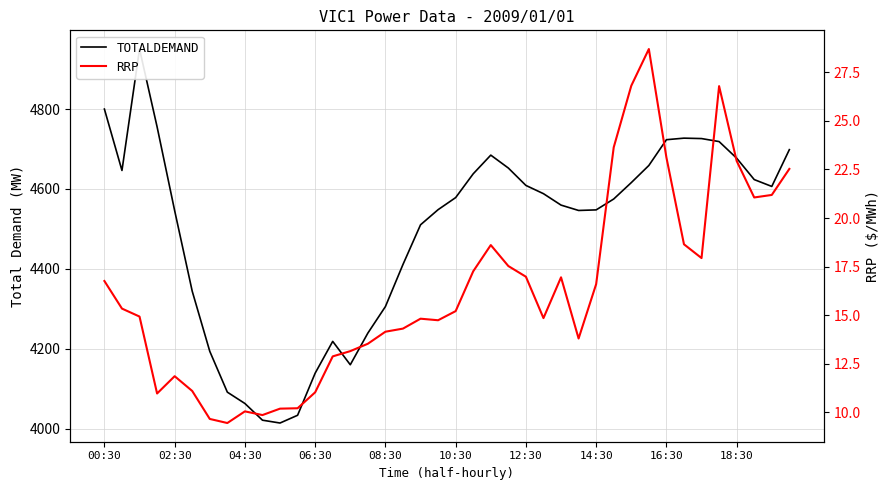

Which series has the widest spread of values?

TOTALDEMAND